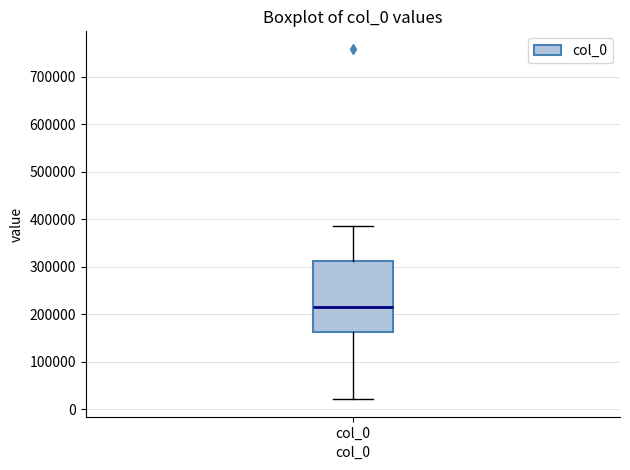

Transcribe this box plot: give where the median line is, the range the box spans, and where the two whiskers end, as read against the y-axis. The values are not printed on the chart, so give them approximately, as read against the axis.

median 220000, box 160000 to 310000, whiskers 20000 to 390000